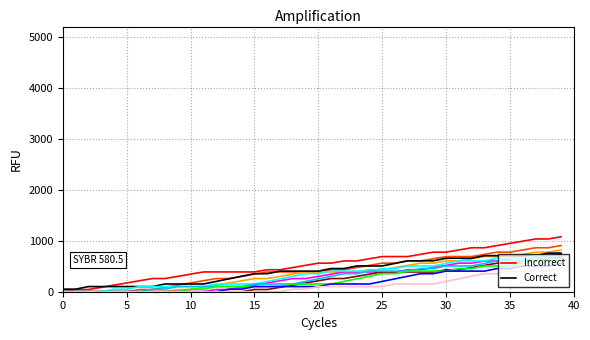

Where does the Incorrect series first go above 560?

20